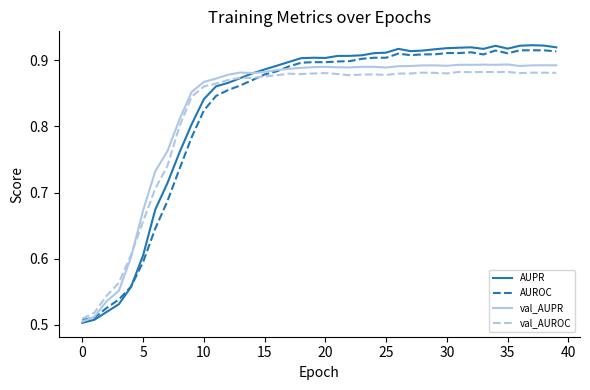

Which series has the widest spread of values?

AUPR